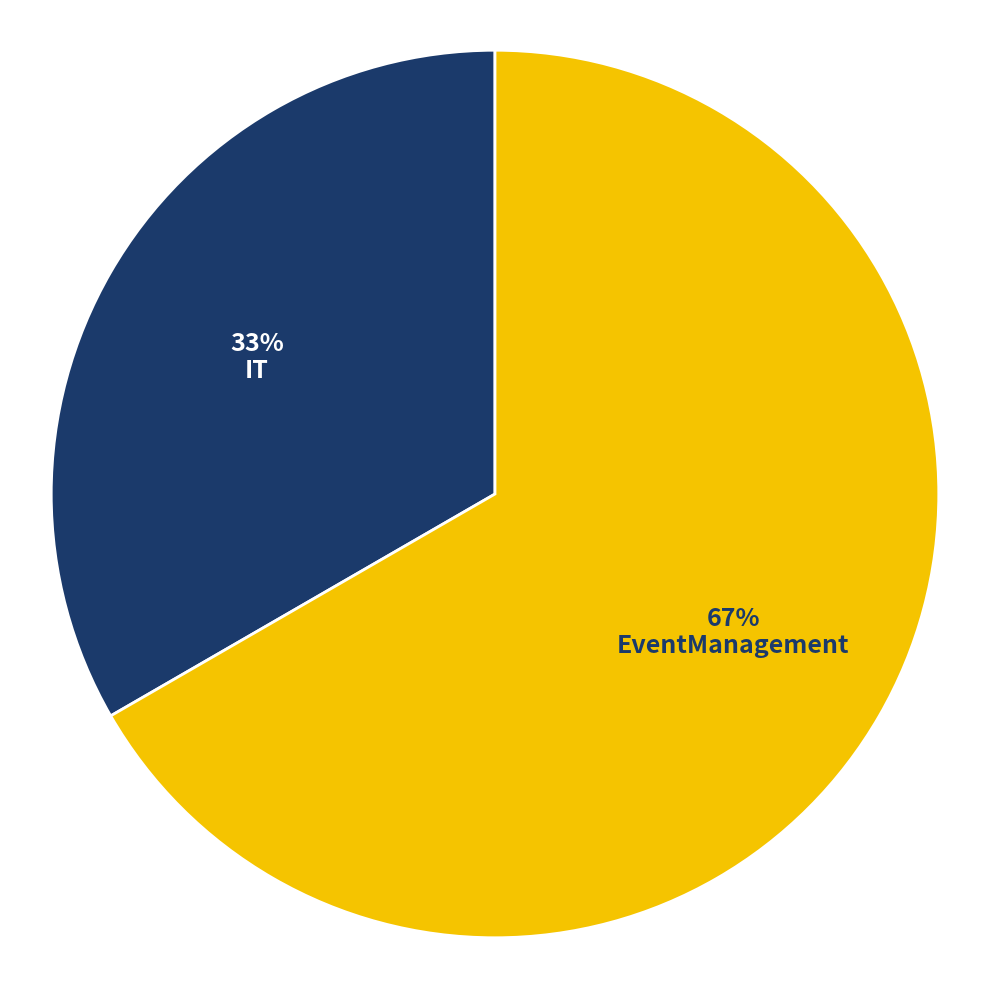

Which slice is the largest?

EventManagement